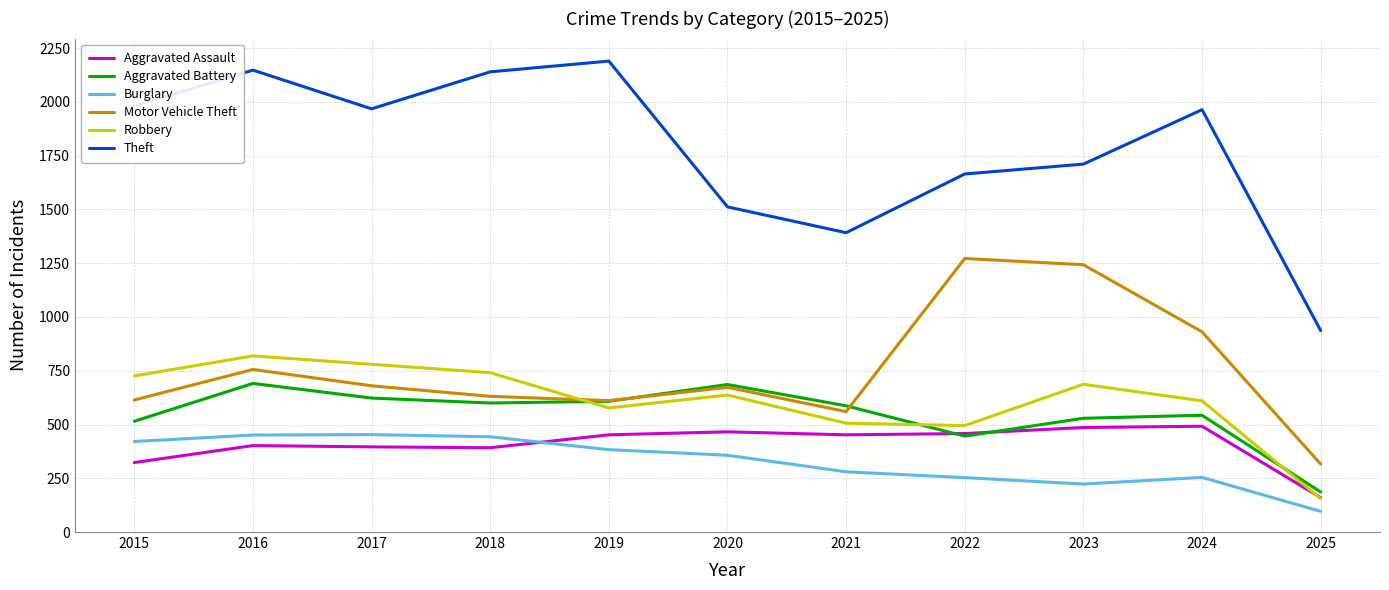

True or false: Motor Vehicle Theft has a value of 161 at 2019.

False